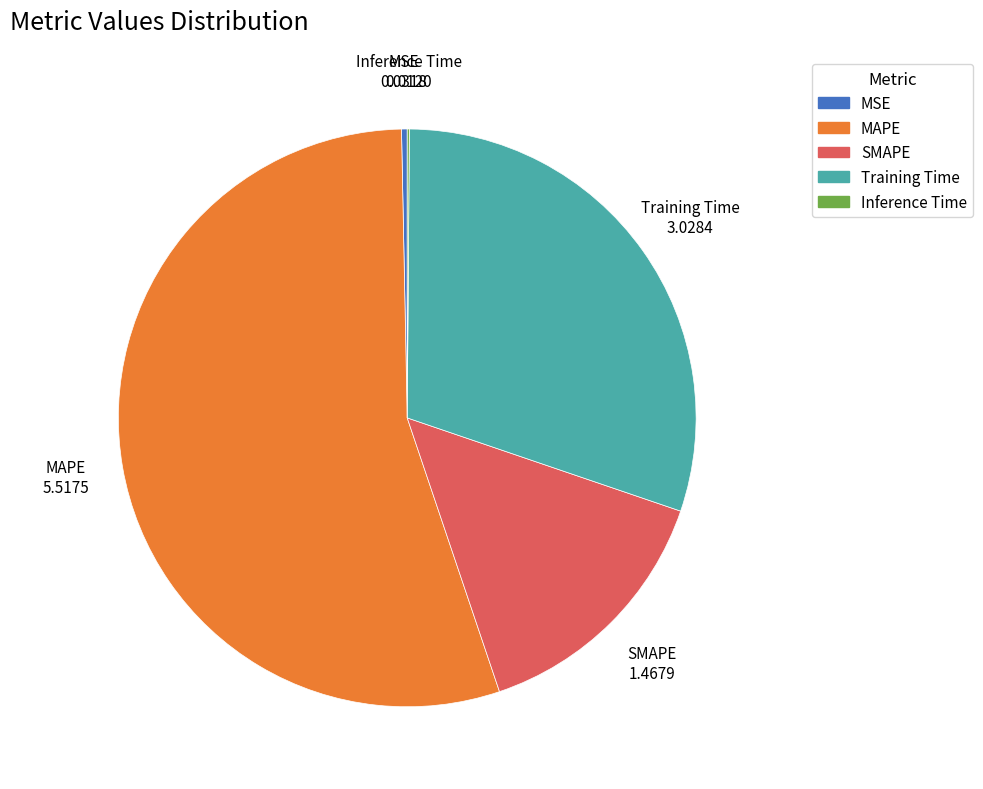

Is it true that MSE is 0% of the pie?

True